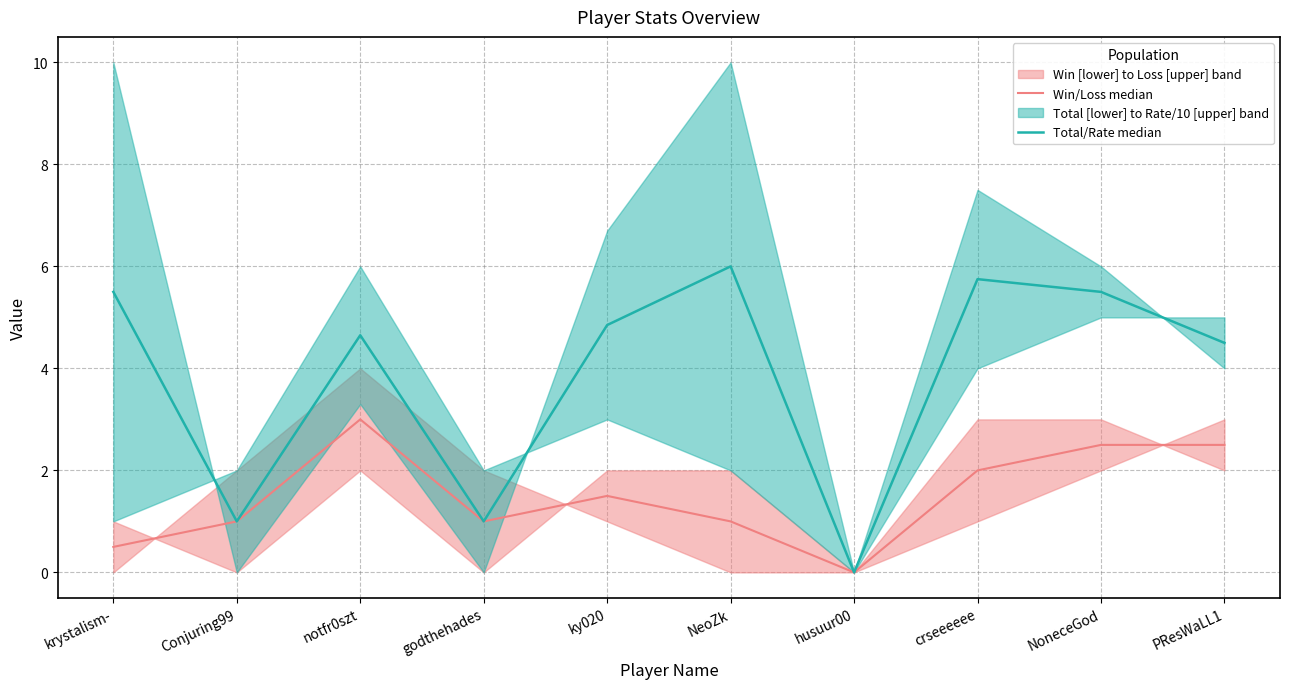

Reading left to right, extract all data points from this chart.

Win/Loss median: krystalism-=0.5	Conjuring99=1.0	notfr0szt=3.0	godthehades=1.0	ky020=1.5	NeoZk=1.0	husuur00=0.0	crseeeeee=2.0	NoneceGod=2.5	PResWaLL1=2.5
Total/Rate median: krystalism-=5.5	Conjuring99=1.0	notfr0szt=4.7	godthehades=1.0	ky020=4.8	NeoZk=6.0	husuur00=0.0	crseeeeee=5.8	NoneceGod=5.5	PResWaLL1=4.5